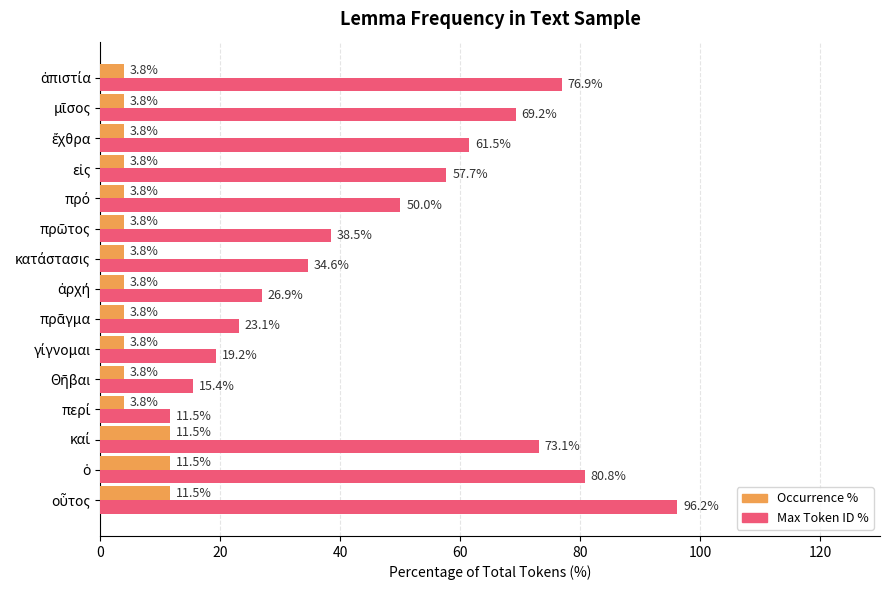

Which series has the largest total across all categories?

Max Token ID %